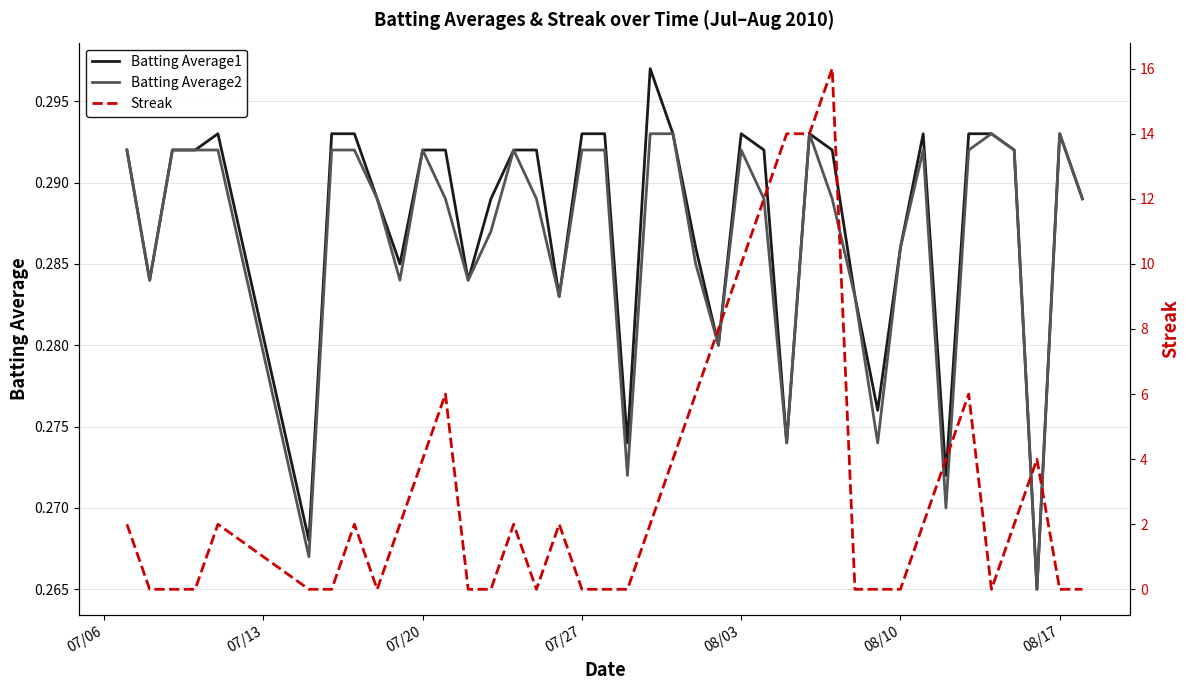

The value of Batting Average1 at 07/27 is 0.4. True or false?

False